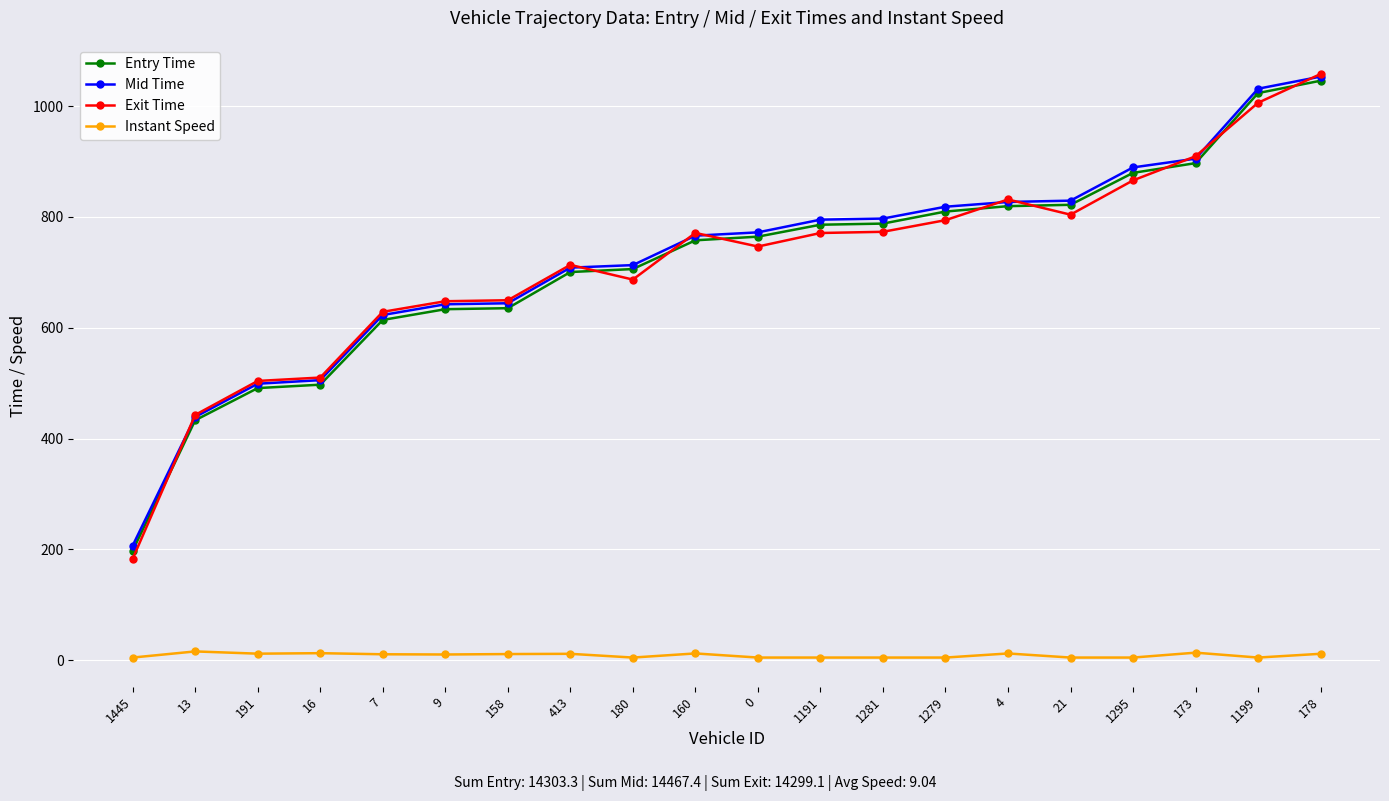

True or false: Instant Speed has a value of 5.0 at 1295.

True